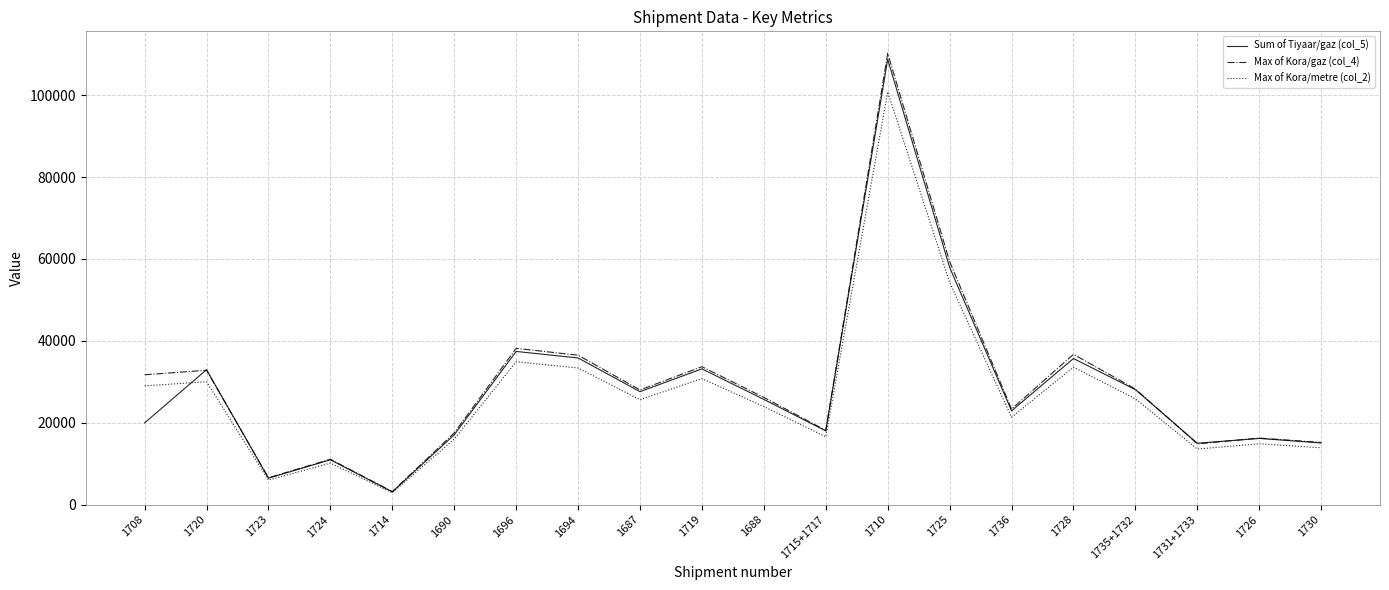

What is the smallest value displayed?

2911.0